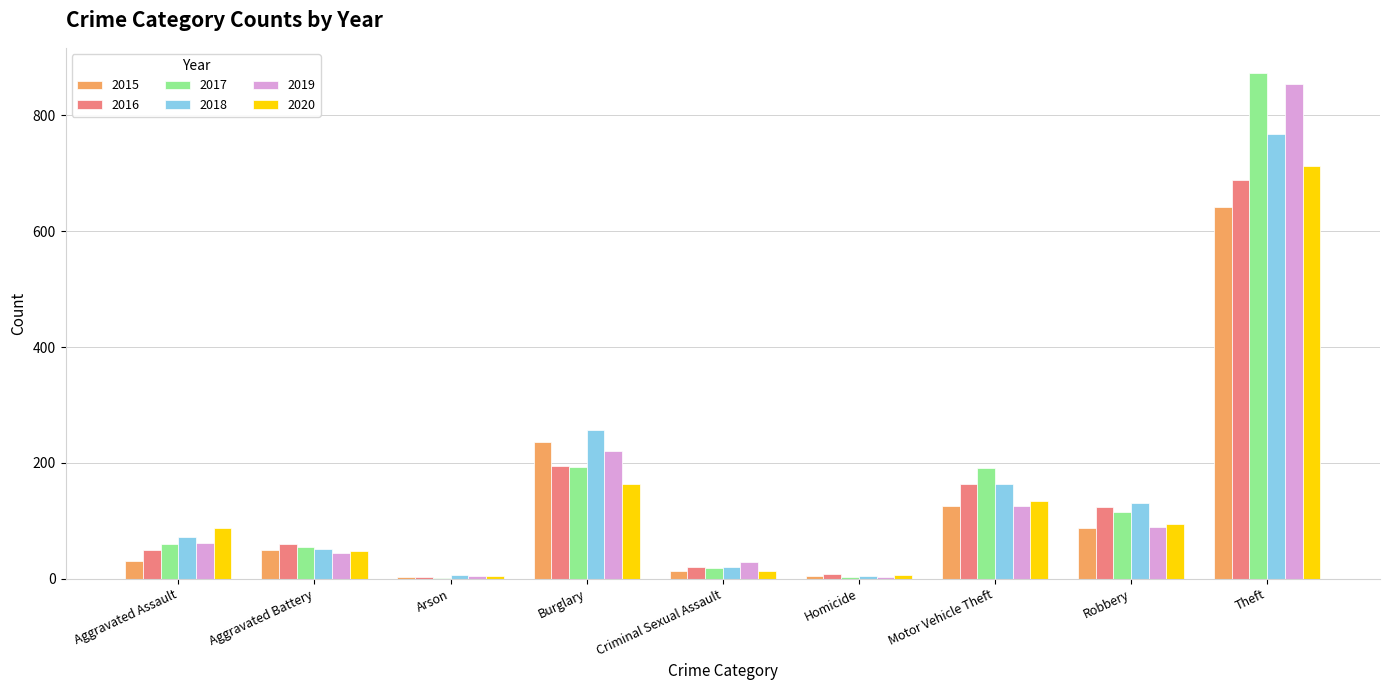

What is the approximate value of 2017 at Motor Vehicle Theft?

191